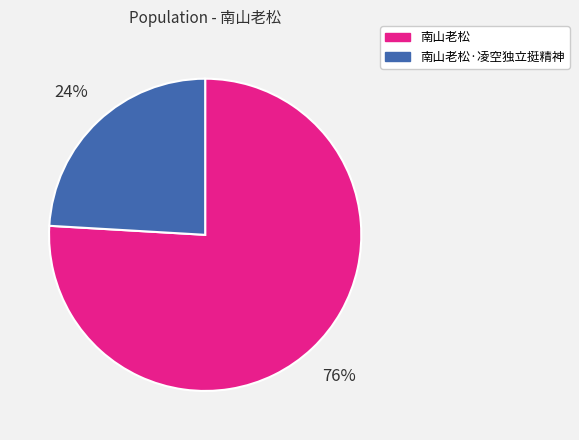

Is it true that 南山老松·凌空独立挺精神 is 24% of the pie?

True